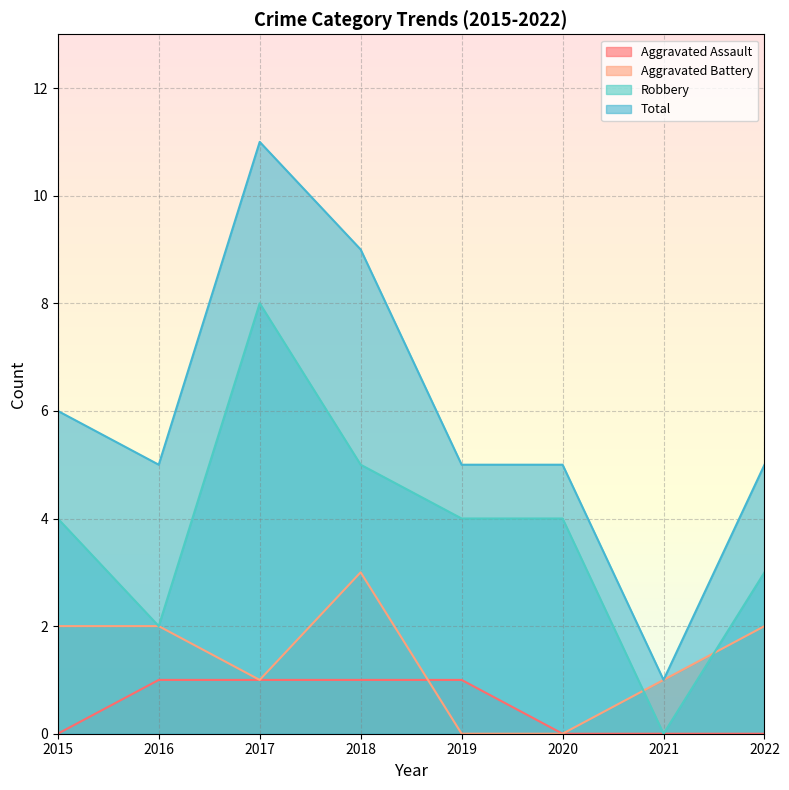

In Total, how many points are lower than both neighbors (excluding endpoints)?

2